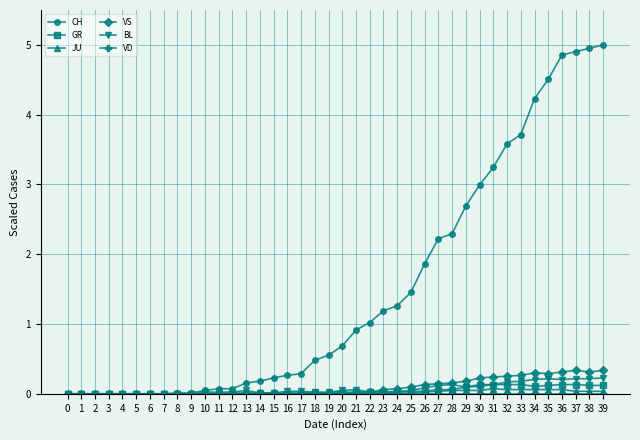

True or false: VS has more than 1 interior local peaks.

True